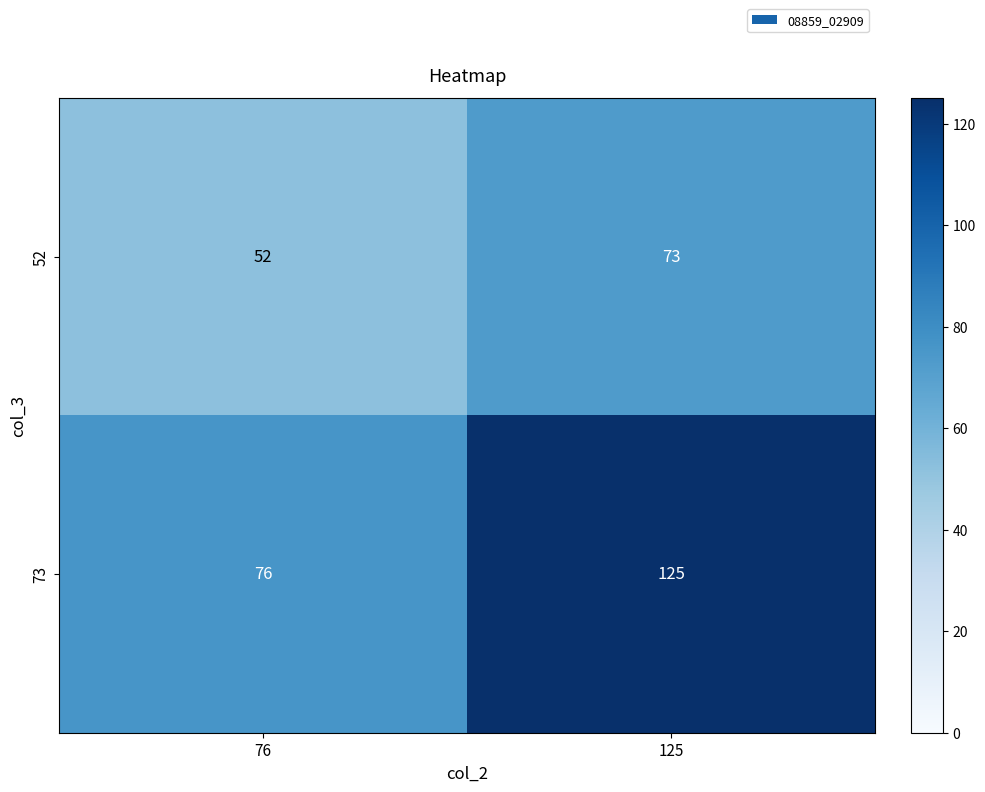

Reading right to left, list all the values displayed in this chart.

52: 125=73	76=52
73: 125=125	76=76